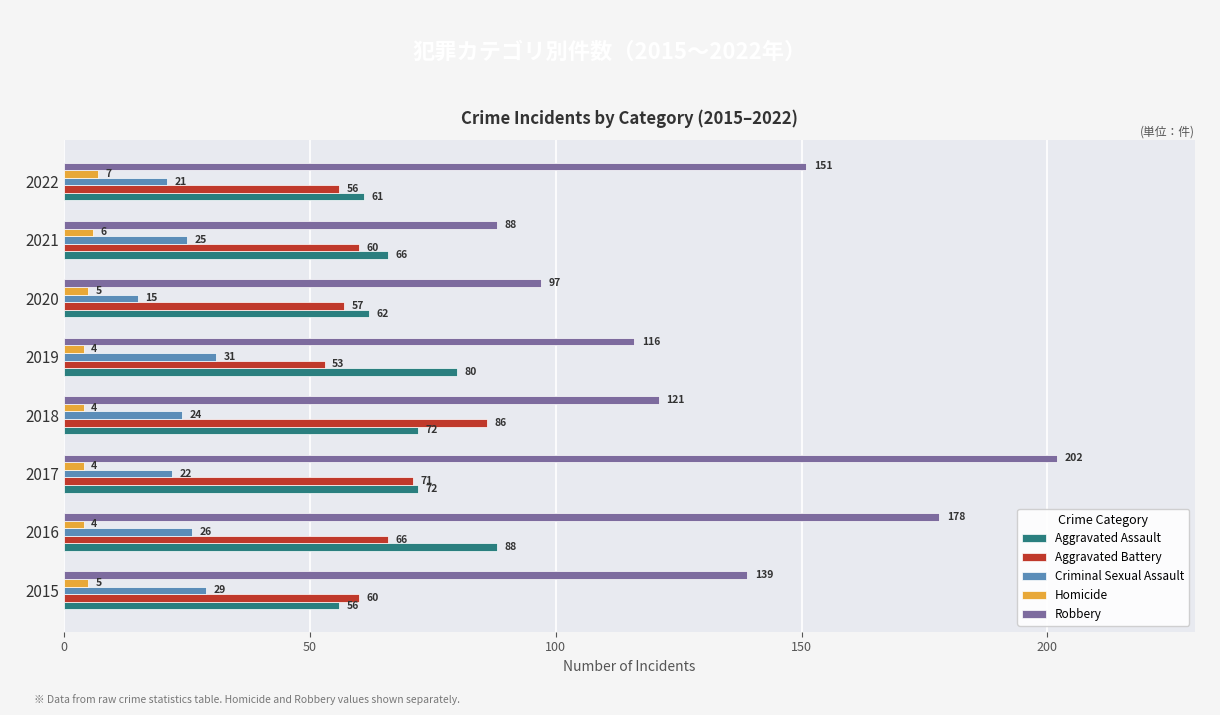

True or false: Aggravated Battery has a value of 12 at 2022.

False